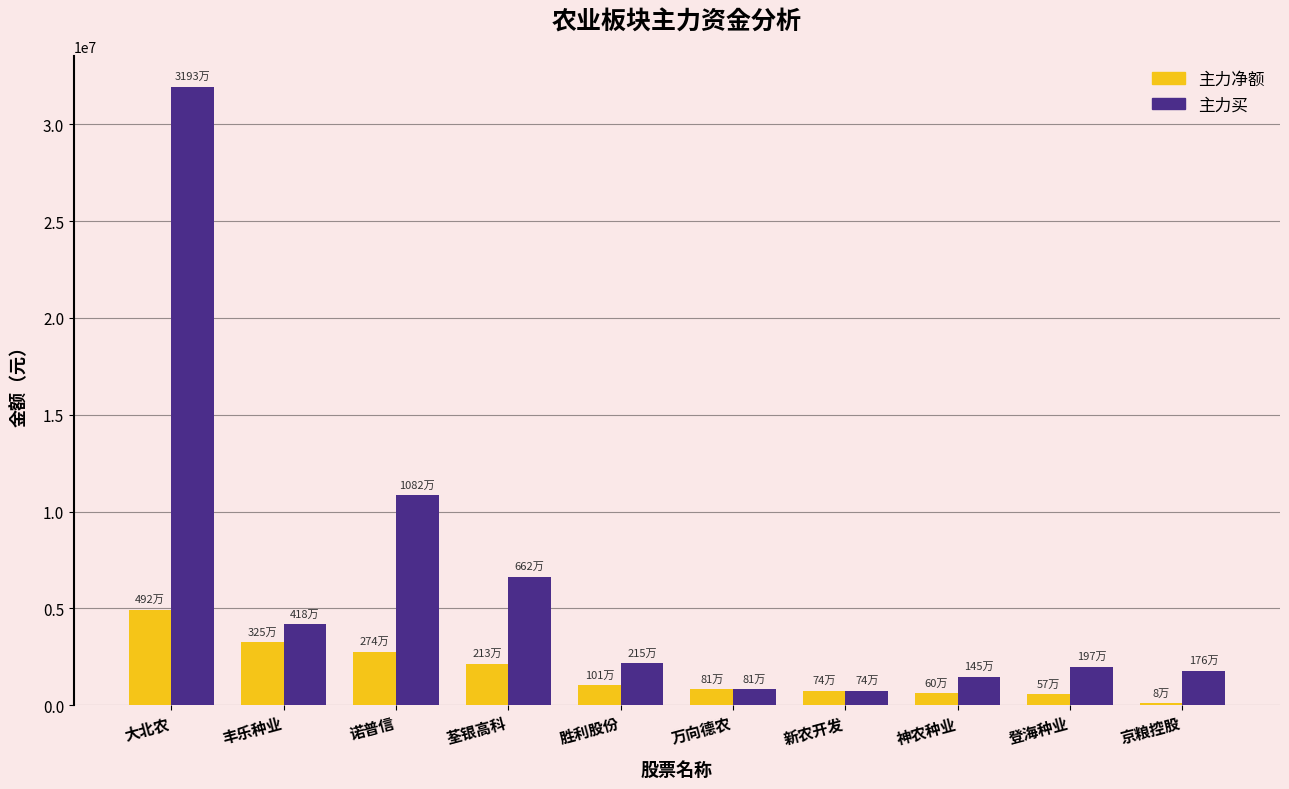

The 主力买 series shows 31936513 at 大北农. True or false?

True